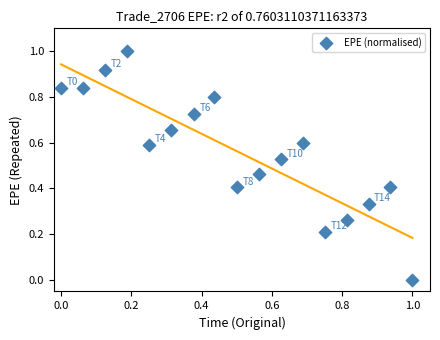

What is the range of X values (max minus min)?

1.0